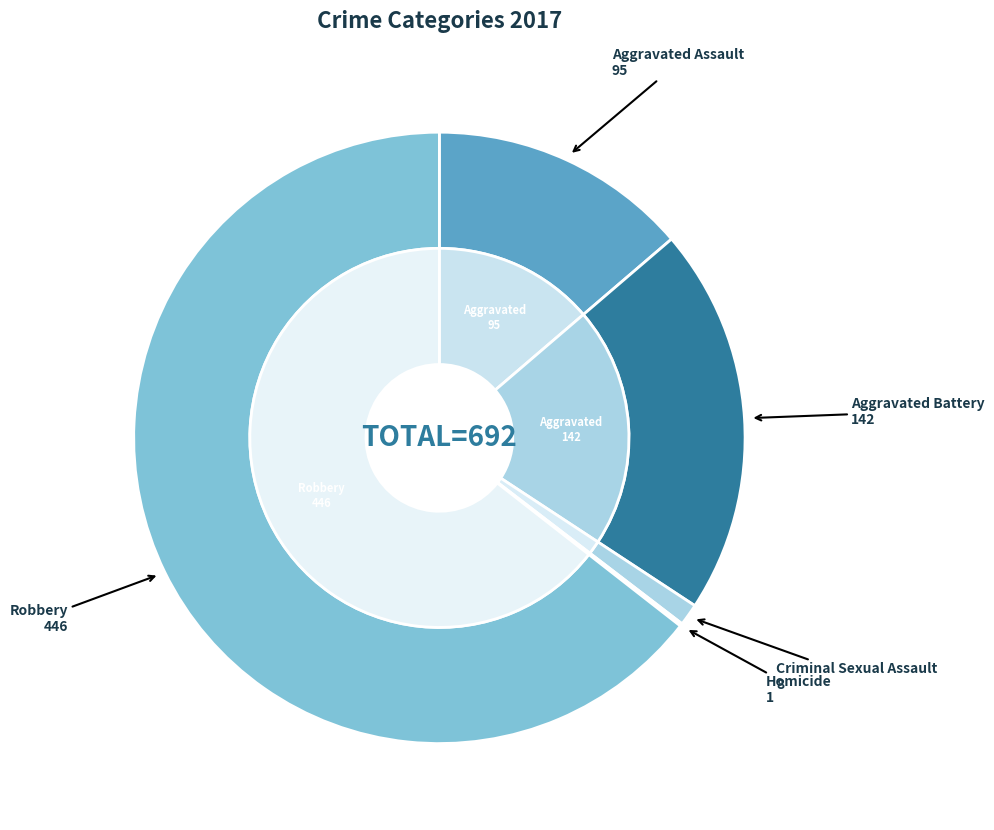

Is Robbery the majority of the pie?

Yes